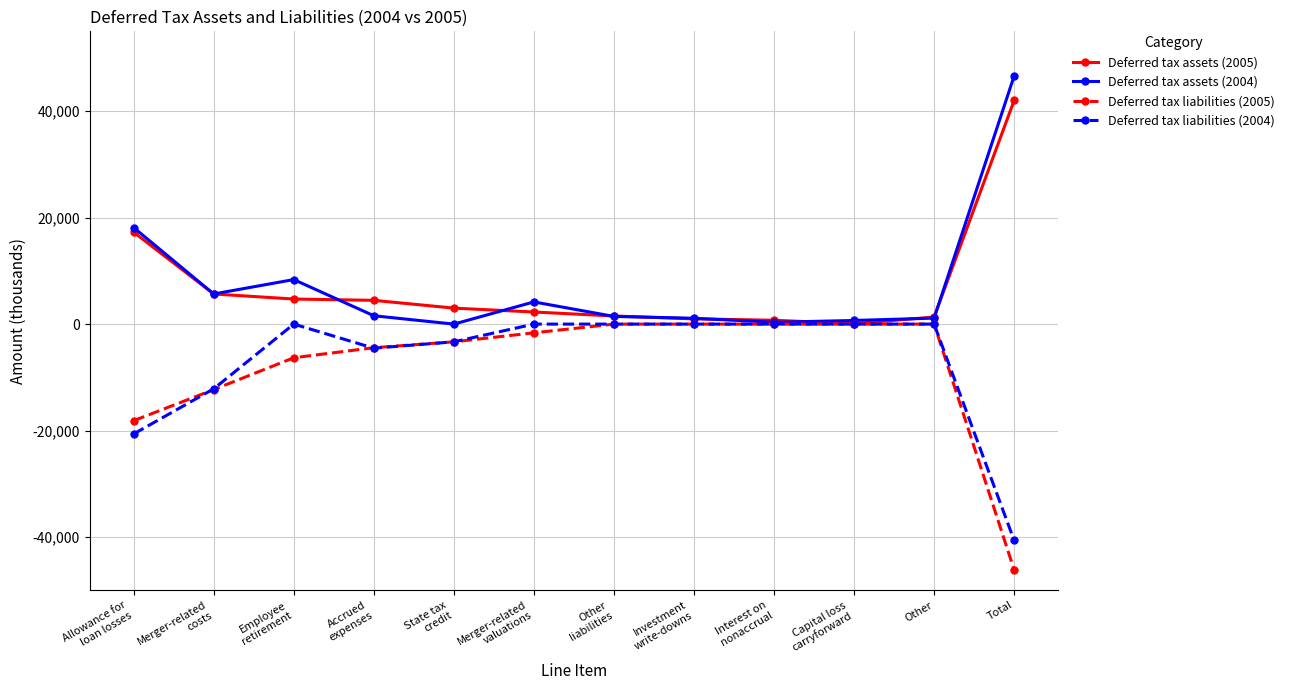

The value of Deferred tax assets (2004) at Total is 46620. True or false?

True